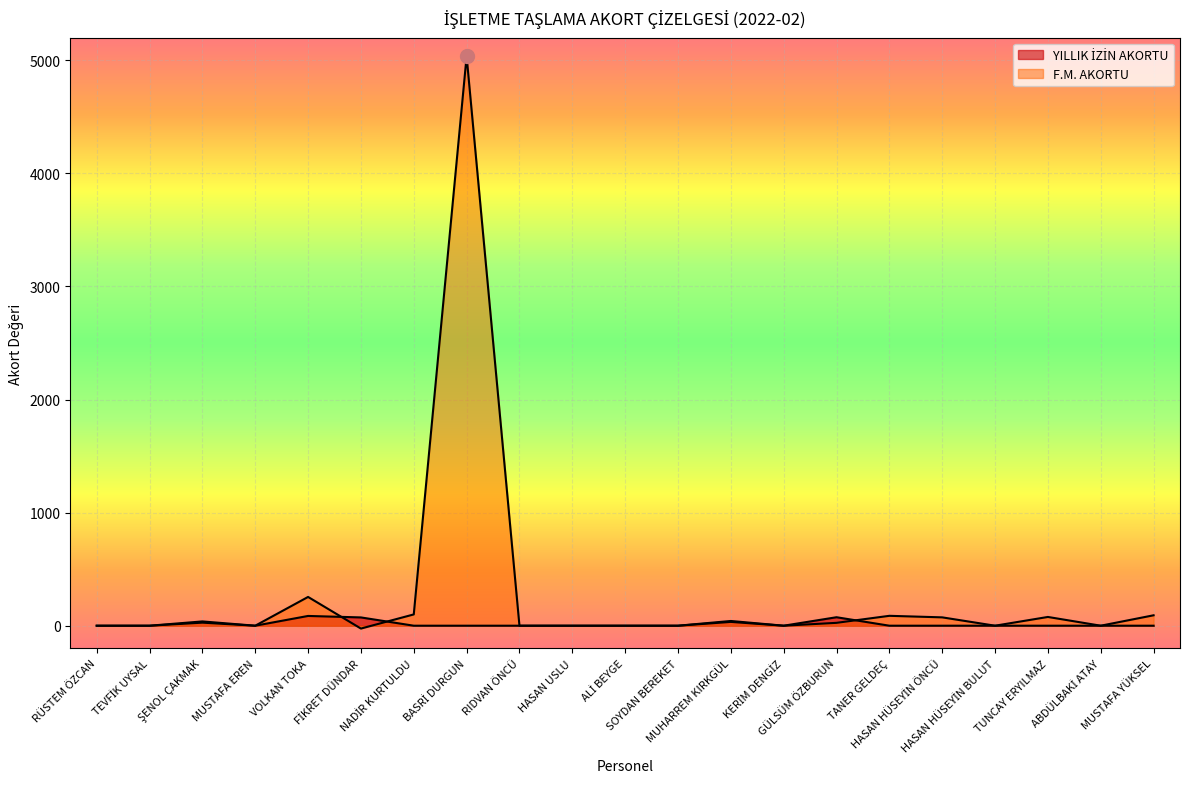

The value of YILLIK İZİN AKORTU at TEVFİK UYSAL is 60.1. True or false?

False